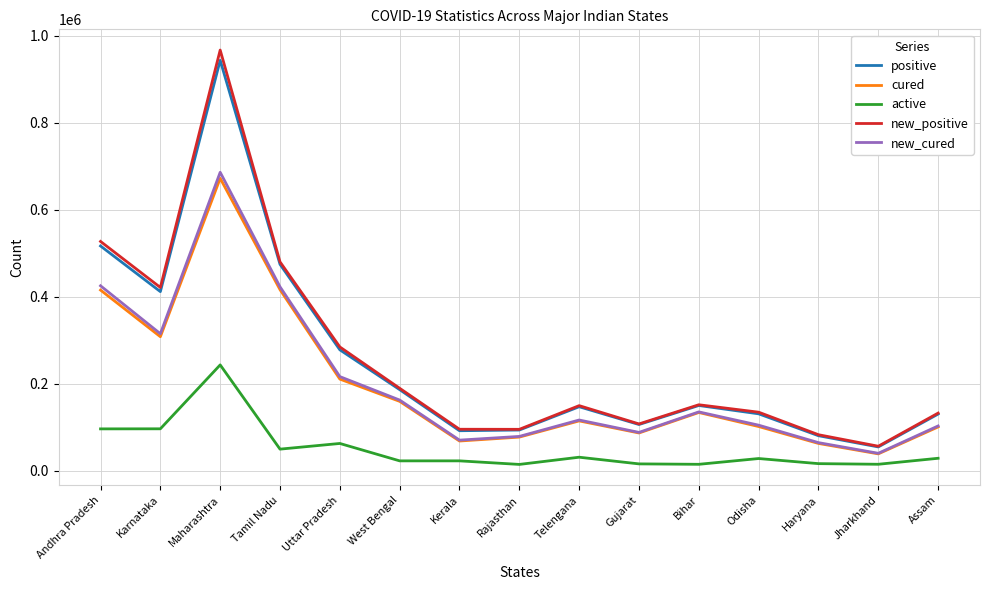

At which category is the sum across all series the highest?

Maharashtra